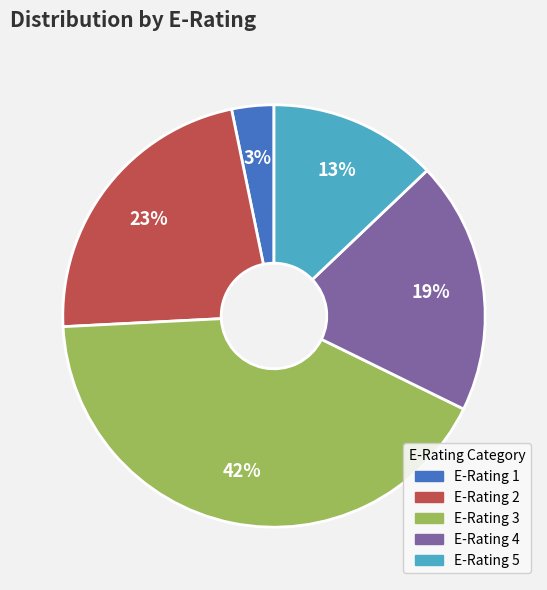

To the nearest percent, what is the average slice percentage?

20%